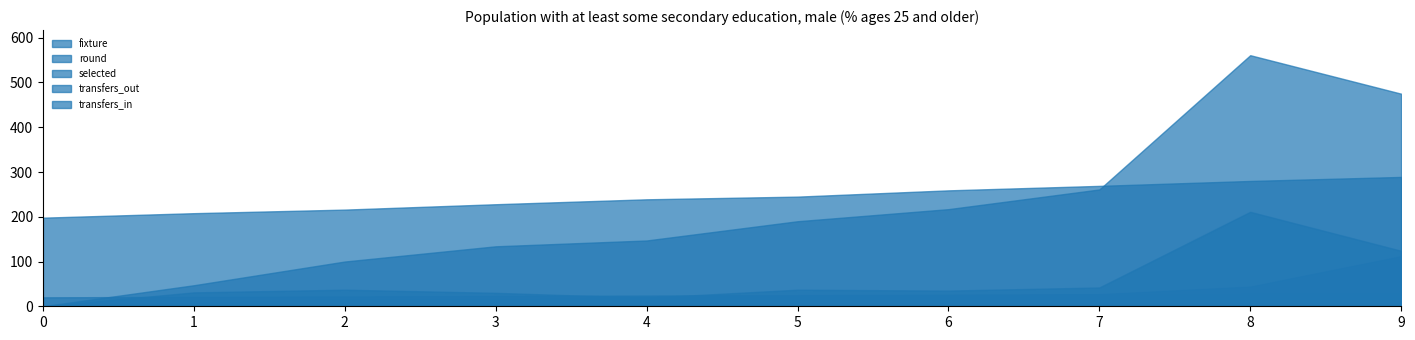

Which series has the largest total across all categories?

fixture